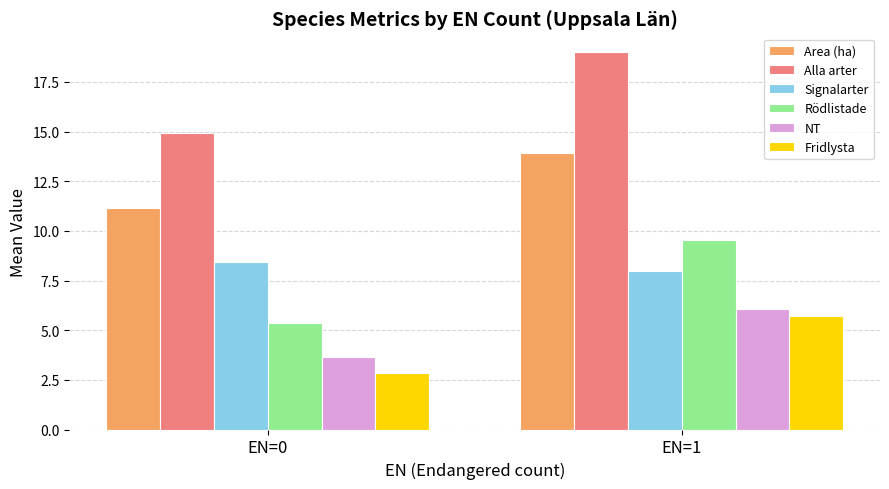

Count the Fridlysta values in the range 2 to 5.

1